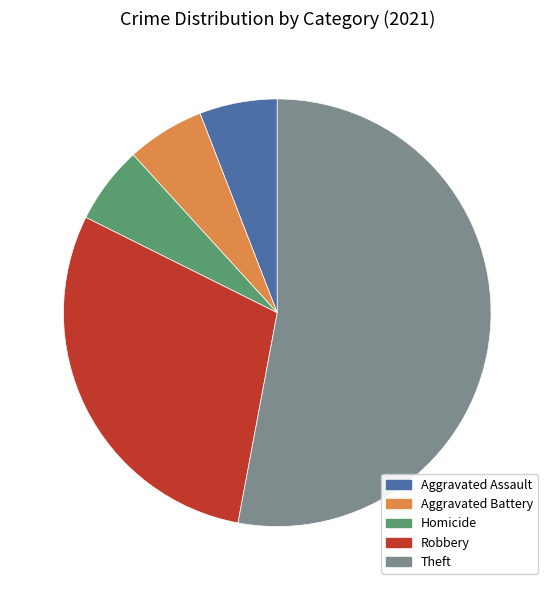

Which slice is the largest?

Theft